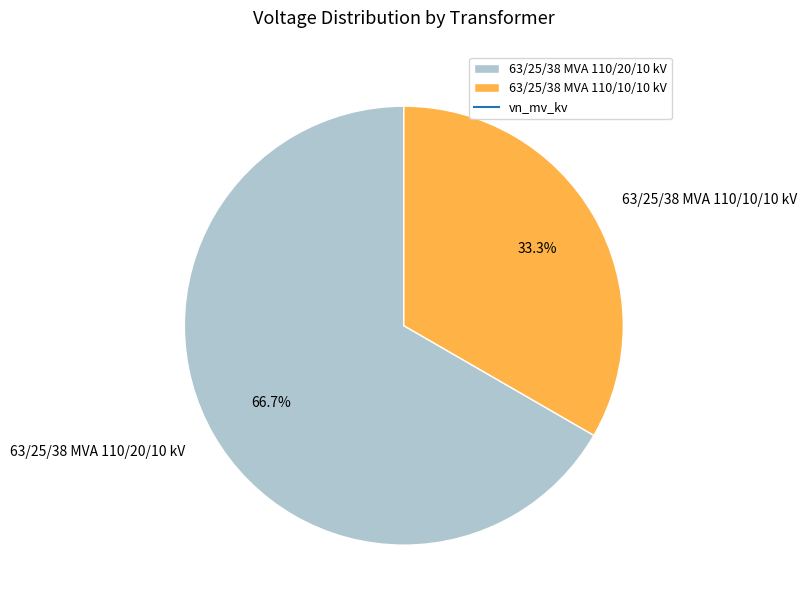

Does any single category account for the majority?

Yes